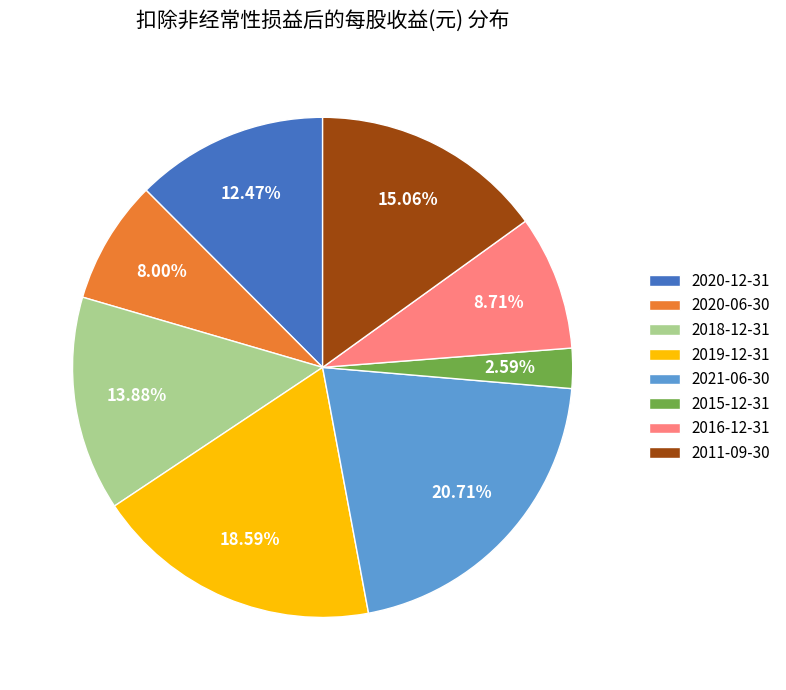

The 2020-06-30 slice represents 14% of the pie. True or false?

False